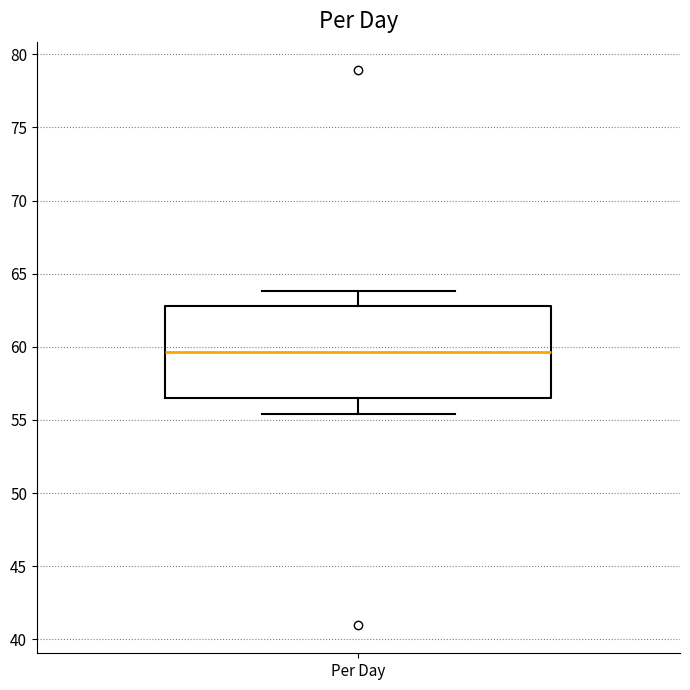

Where does the upper whisker of the box for Per Day end on the y-axis? The values are not printed on the chart, so give them approximately, as read against the axis.

64.0